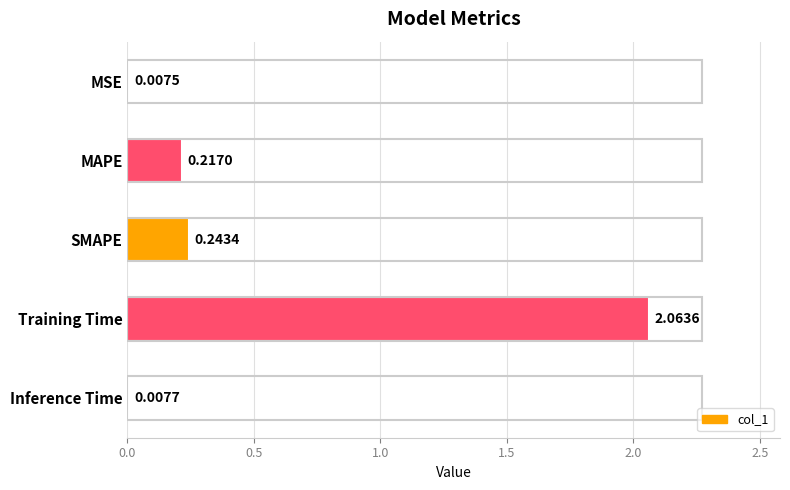

Which label corresponds to the largest value in the chart?

Training Time